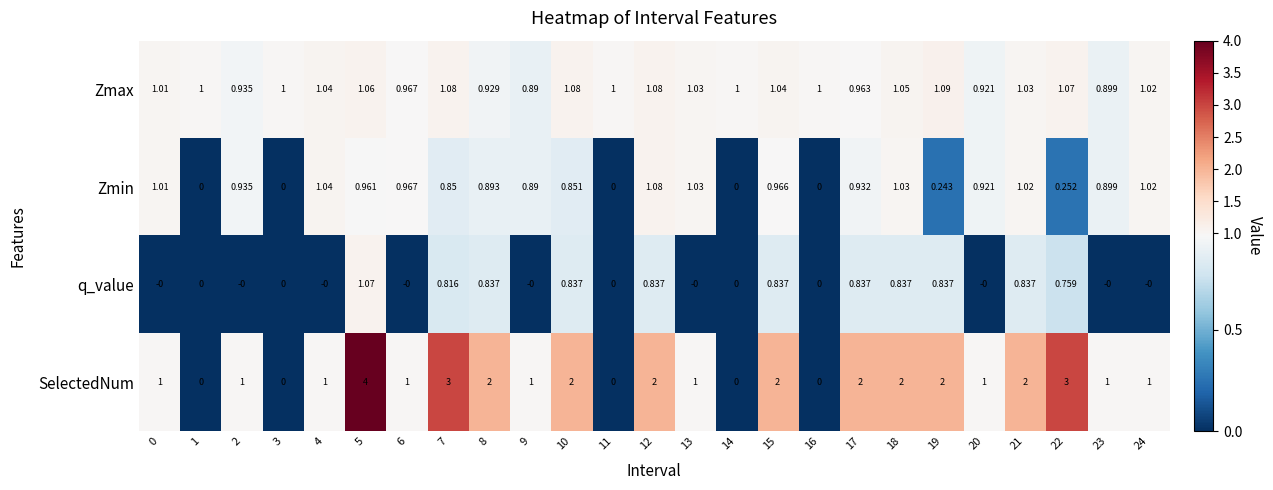

Which series has the largest total across all categories?

SelectedNum